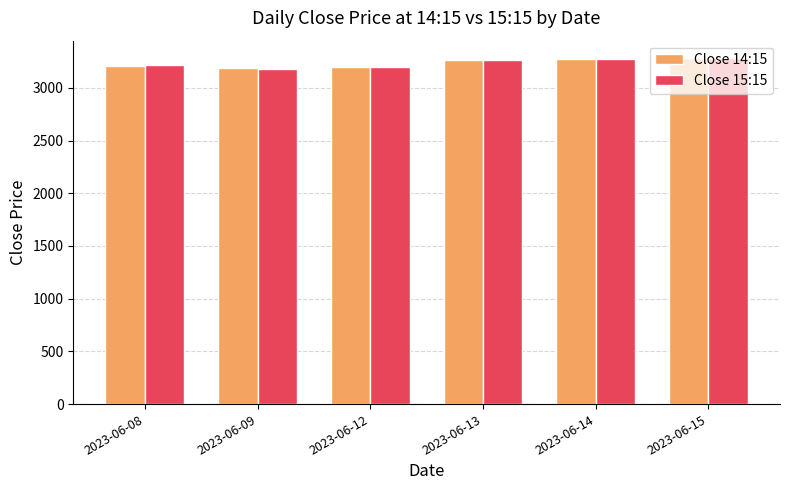

What is the difference between the Close 14:15 values at 2023-06-15 and 2023-06-14?

12.3